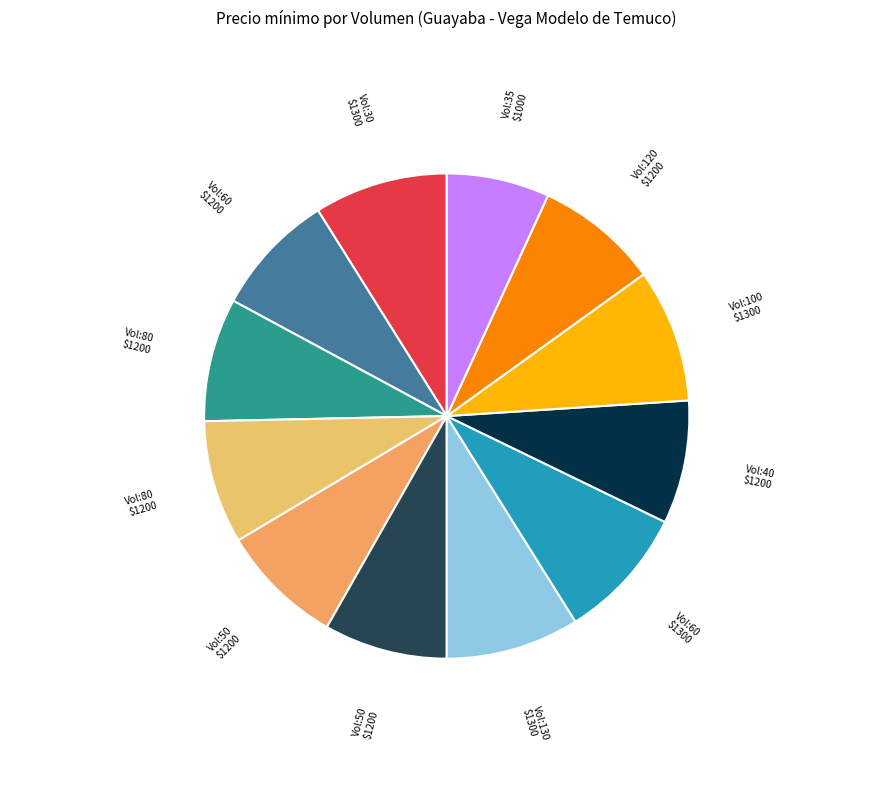

How many slices are in this pie chart?

12